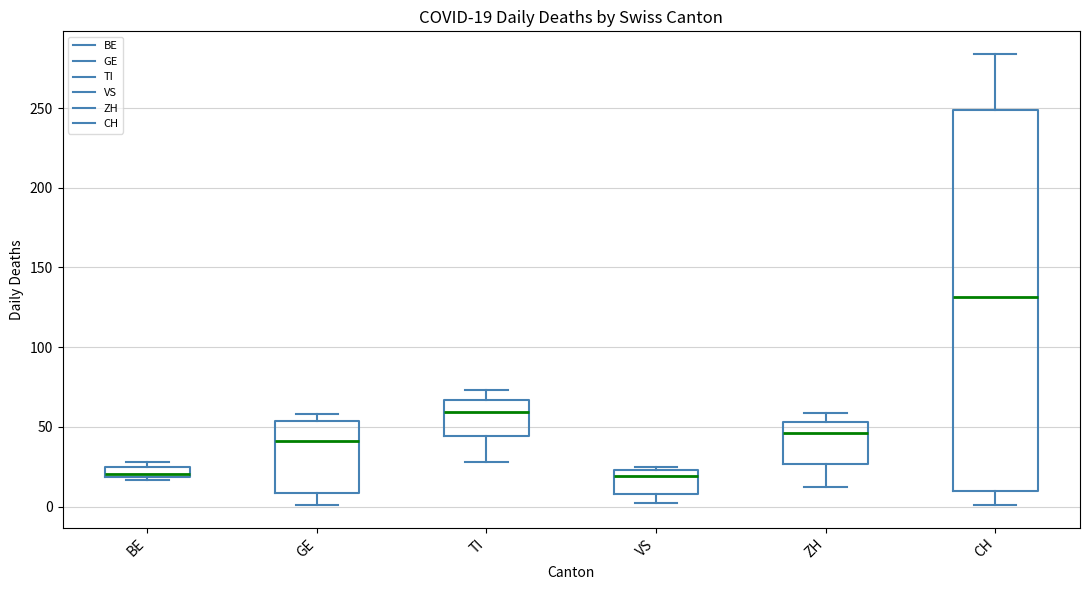

Which box has the highest median line?

CH